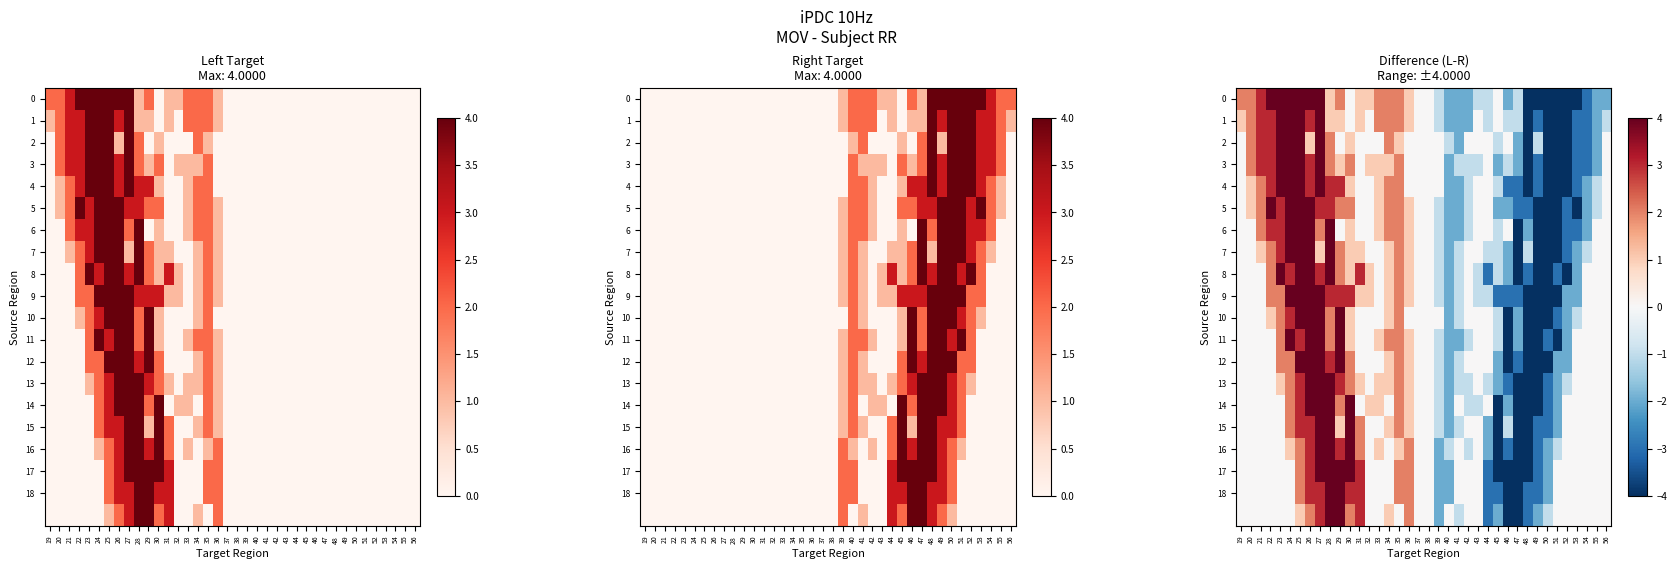

At which category is the sum across all series the highest?

27